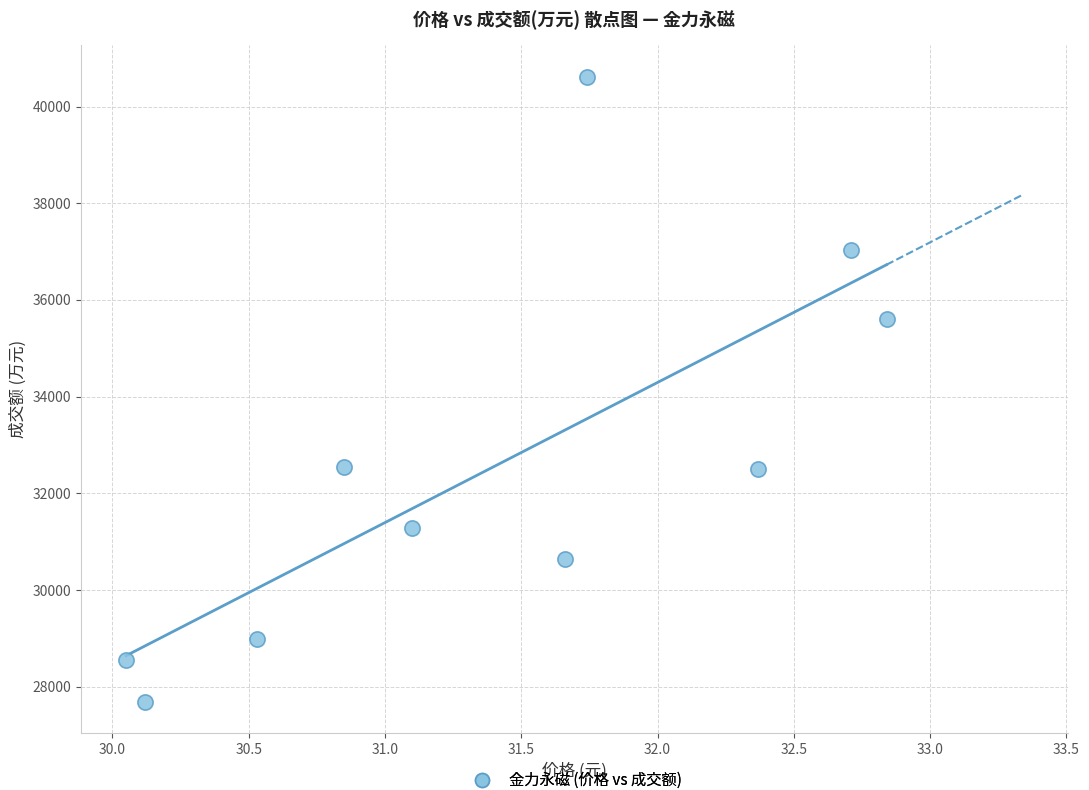

What Y value in the scatter plot is closest to 34152?

35608